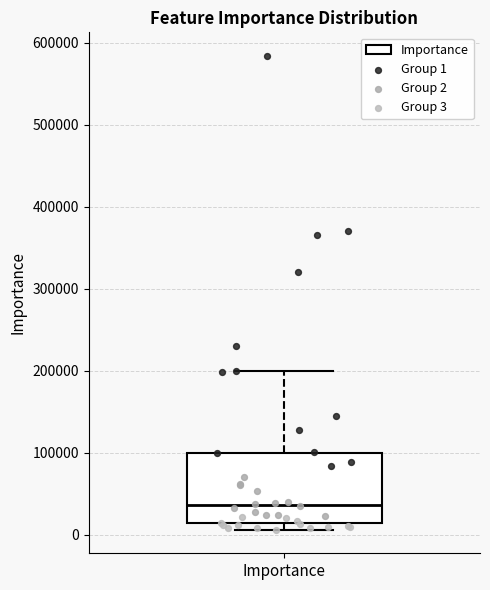

Where does the upper whisker of the box for Importance end on the y-axis? The values are not printed on the chart, so give them approximately, as read against the axis.

200000